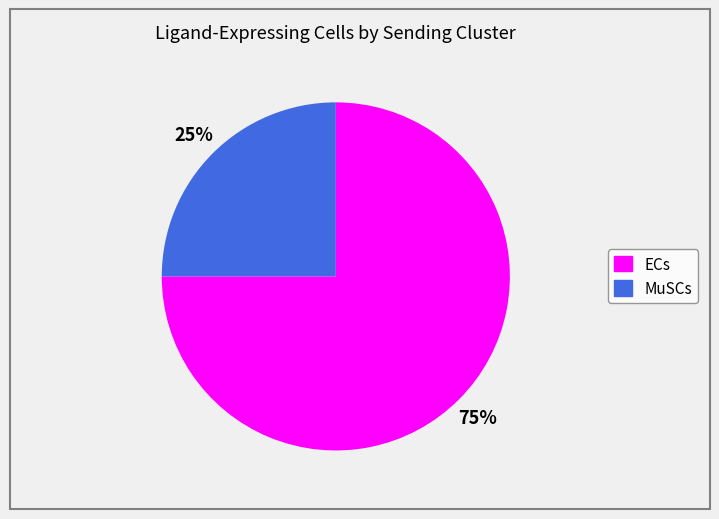

Do ECs and MuSCs together represent more than half of the pie?

Yes